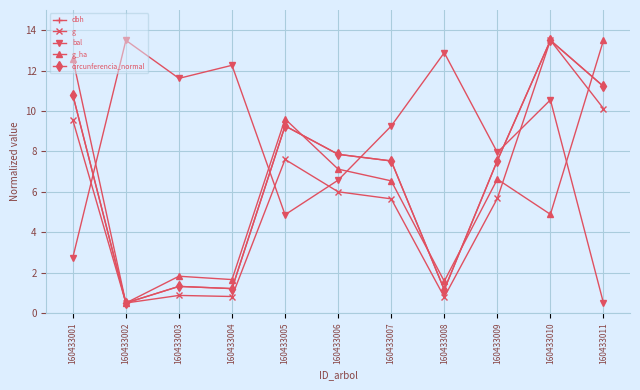

At which label does bal first exceed 9?

160433002